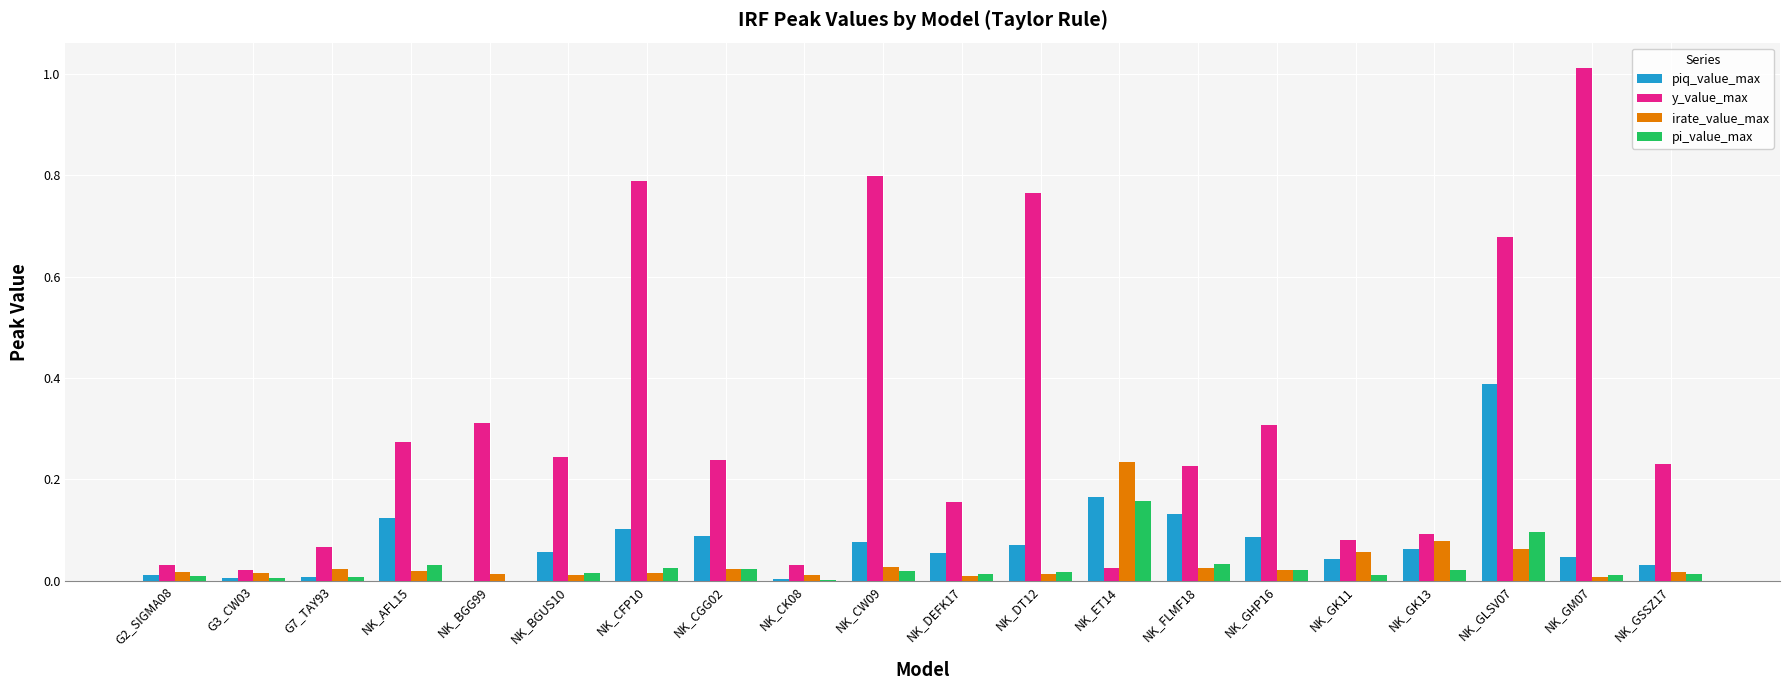

Which series has the largest total across all categories?

y_value_max